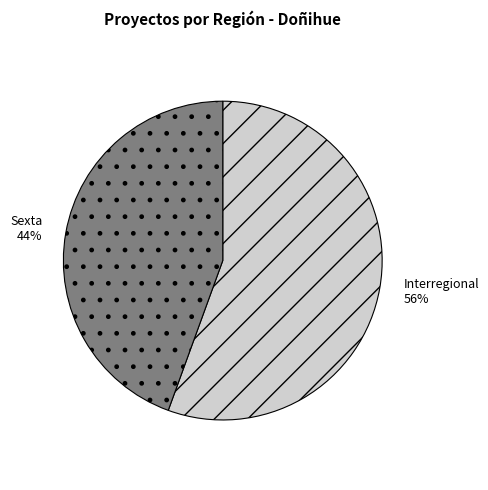

To the nearest percent, what percentage of the pie is Interregional?

56%